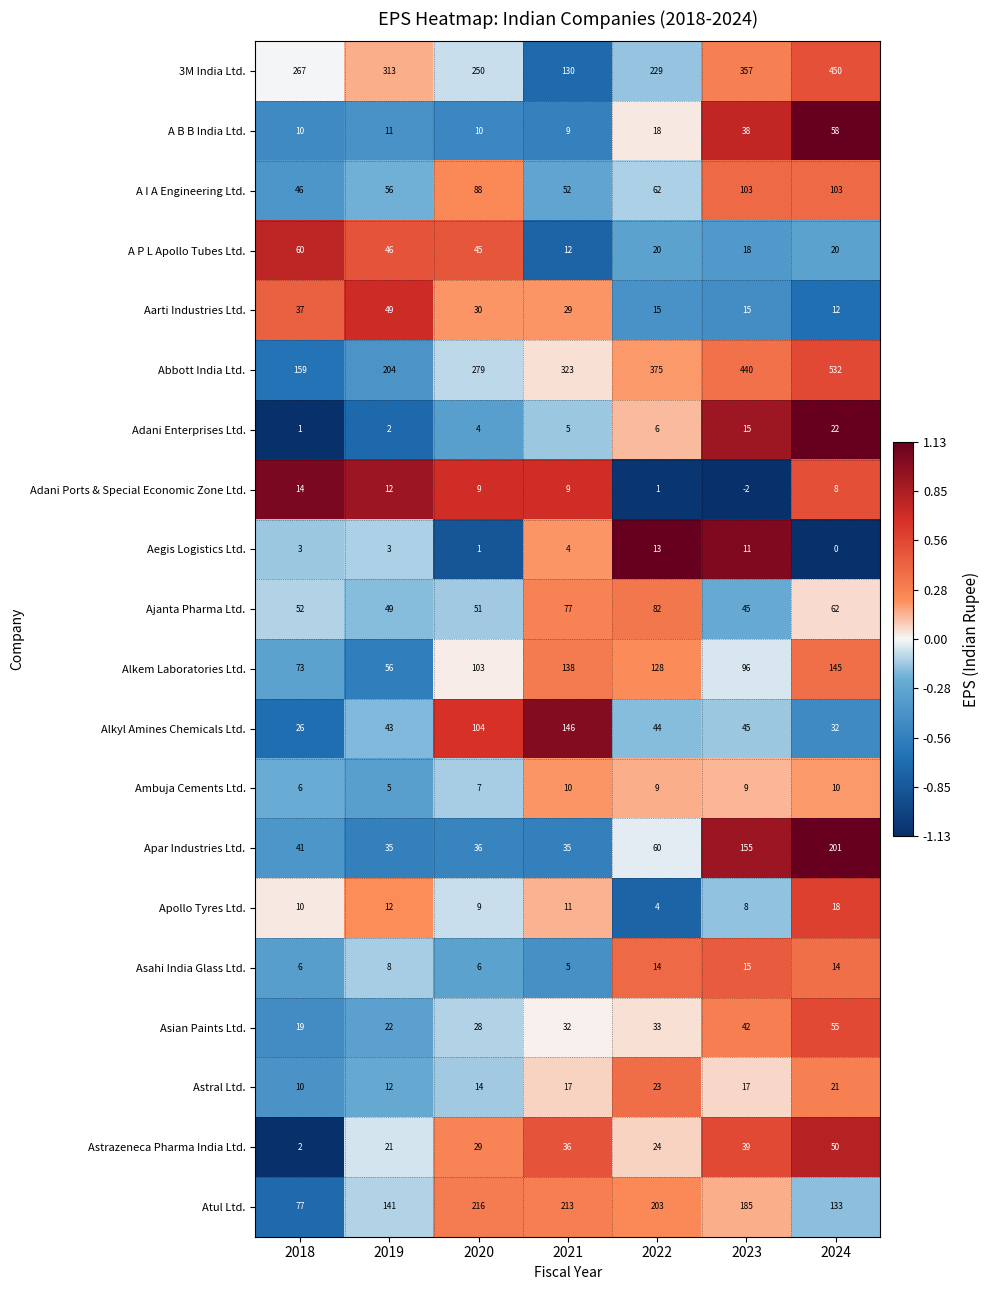

At which category is the sum across all series the highest?

2024